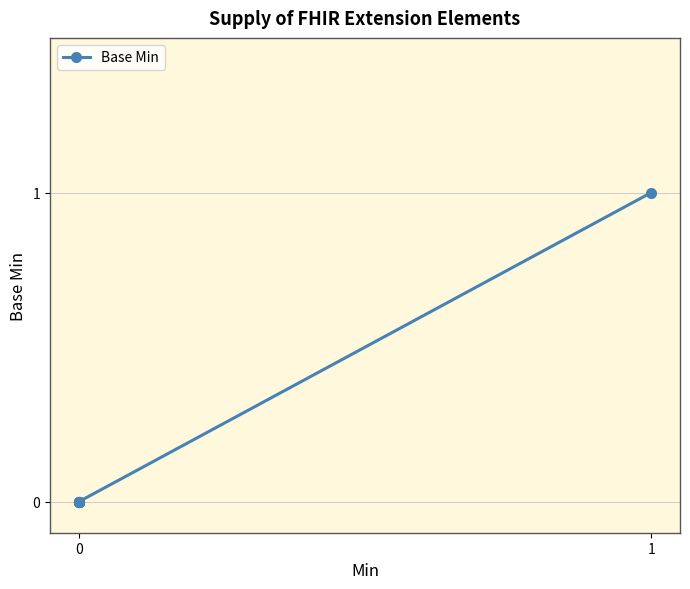

True or false: the data shows 1 at 0.

False